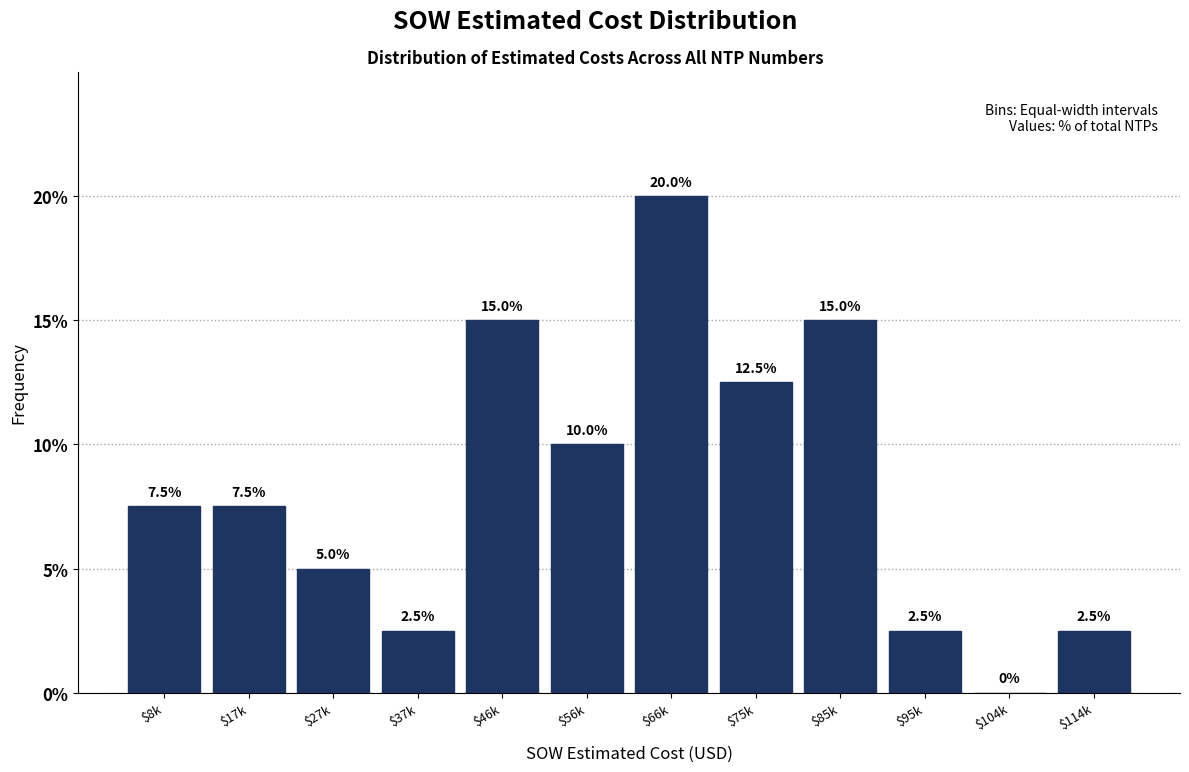

What is the sum of all values?

100.0